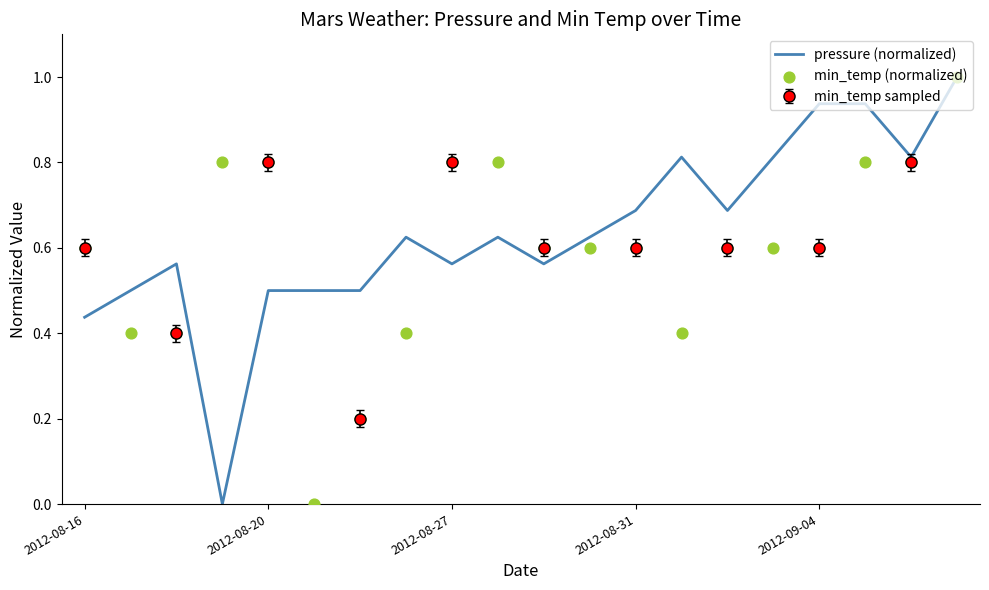

What is the highest value of the pressure (normalized) series?

1.0